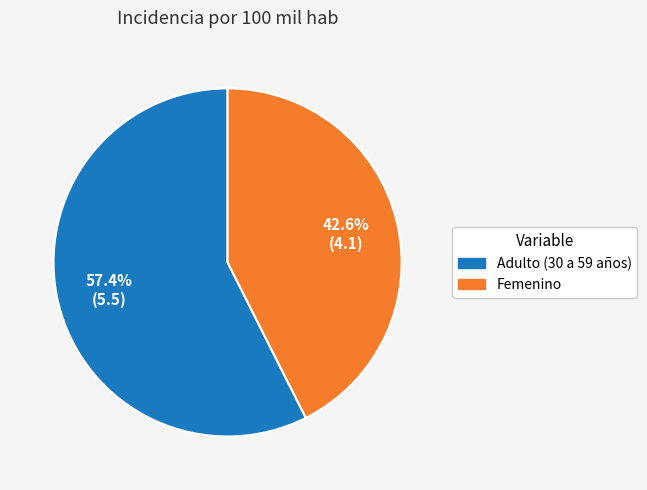

What percentage do Adulto (30 a 59 años) and Femenino together represent?

100.0%